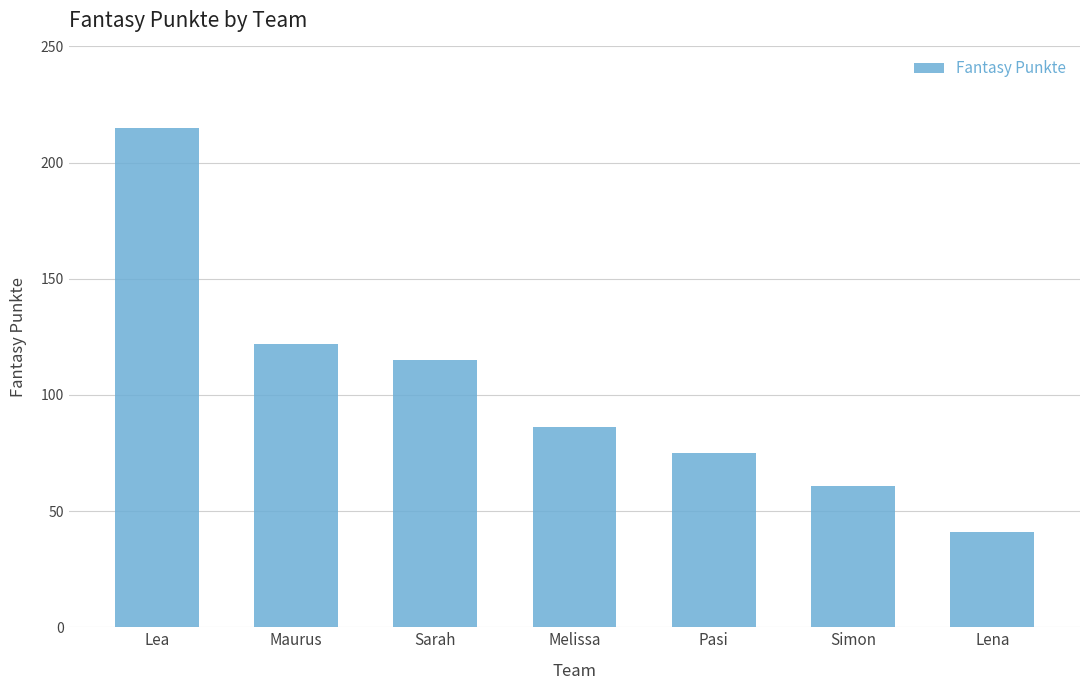

How many series are shown in this chart?

1